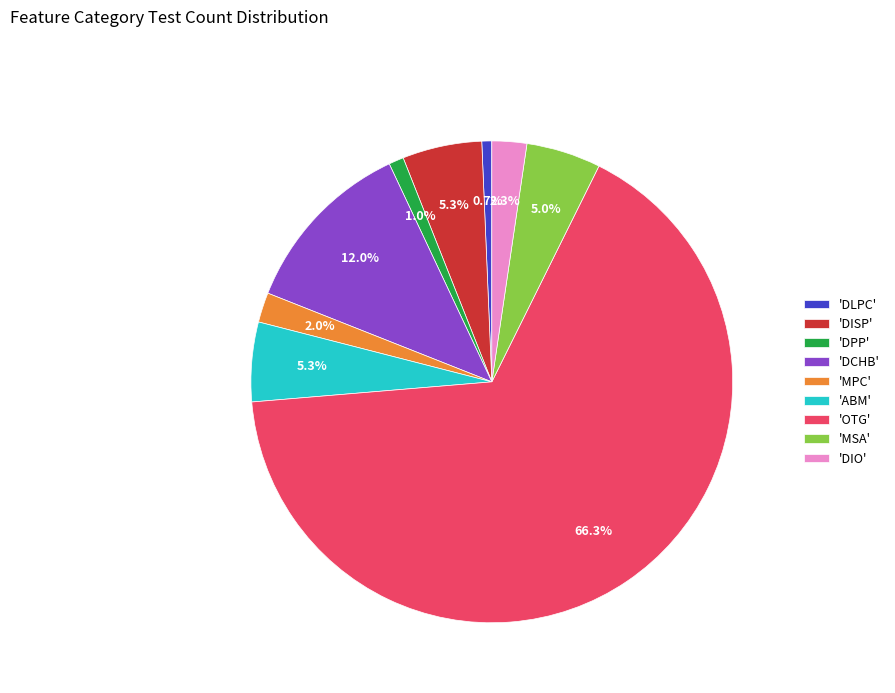

Approximately how many times larger is the value at 'DPP' compared to 'DLPC'?

1.5